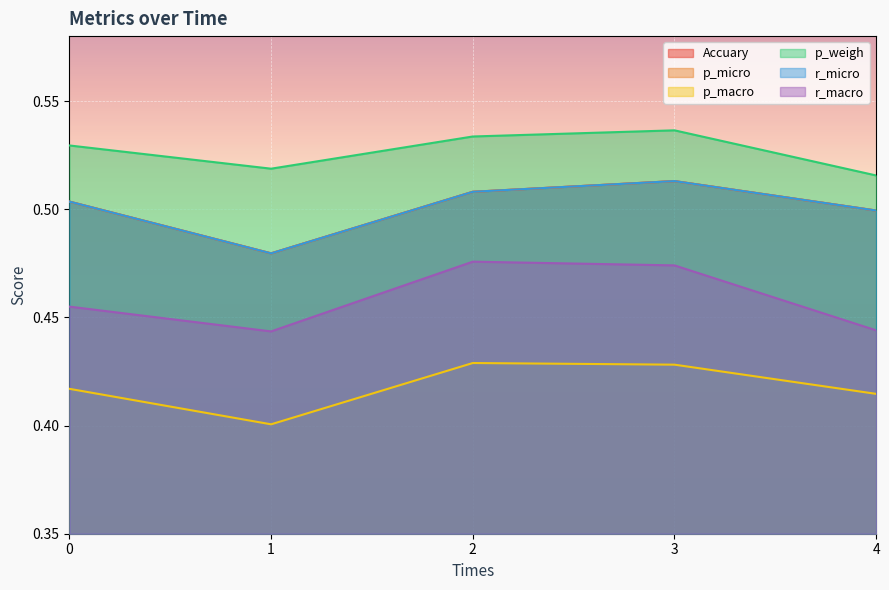

How many lines are shown in the chart?

6